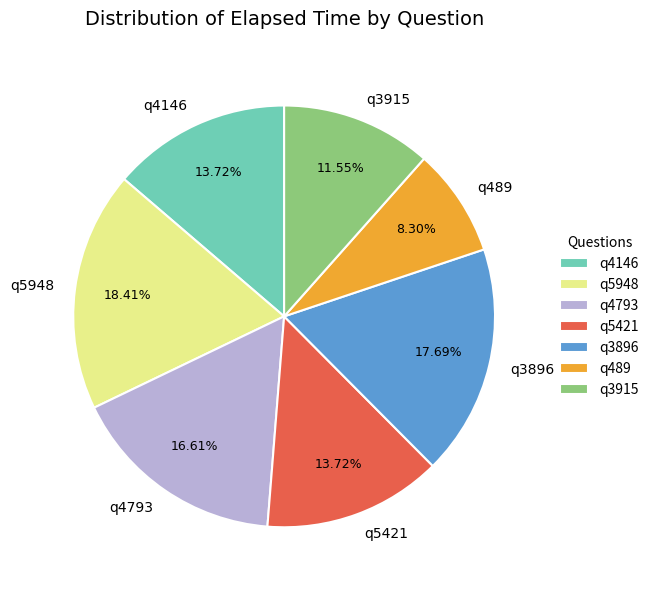

To the nearest percent, what percentage of the pie is q5948?

18%